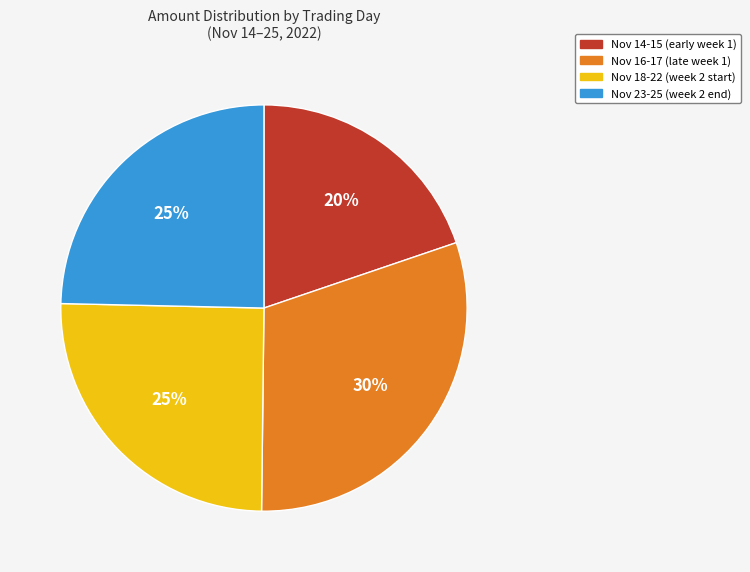

Is there any slice that represents more than half of the pie?

No